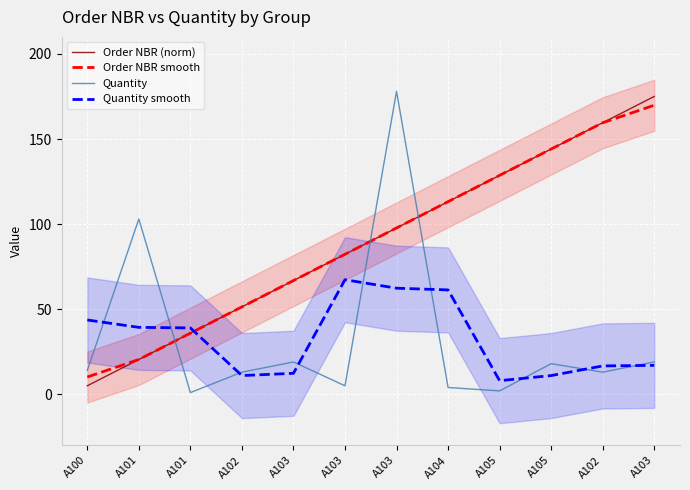

Where do Quantity and Quantity smooth first cross each other?

A100 and A101